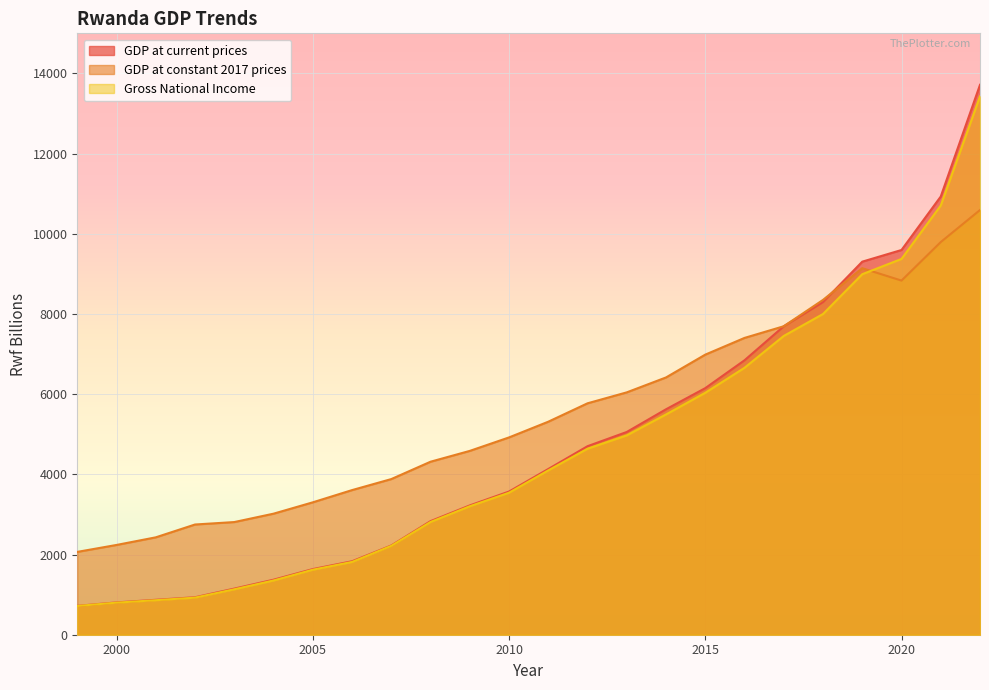

Which series has the widest spread of values?

GDP at current prices